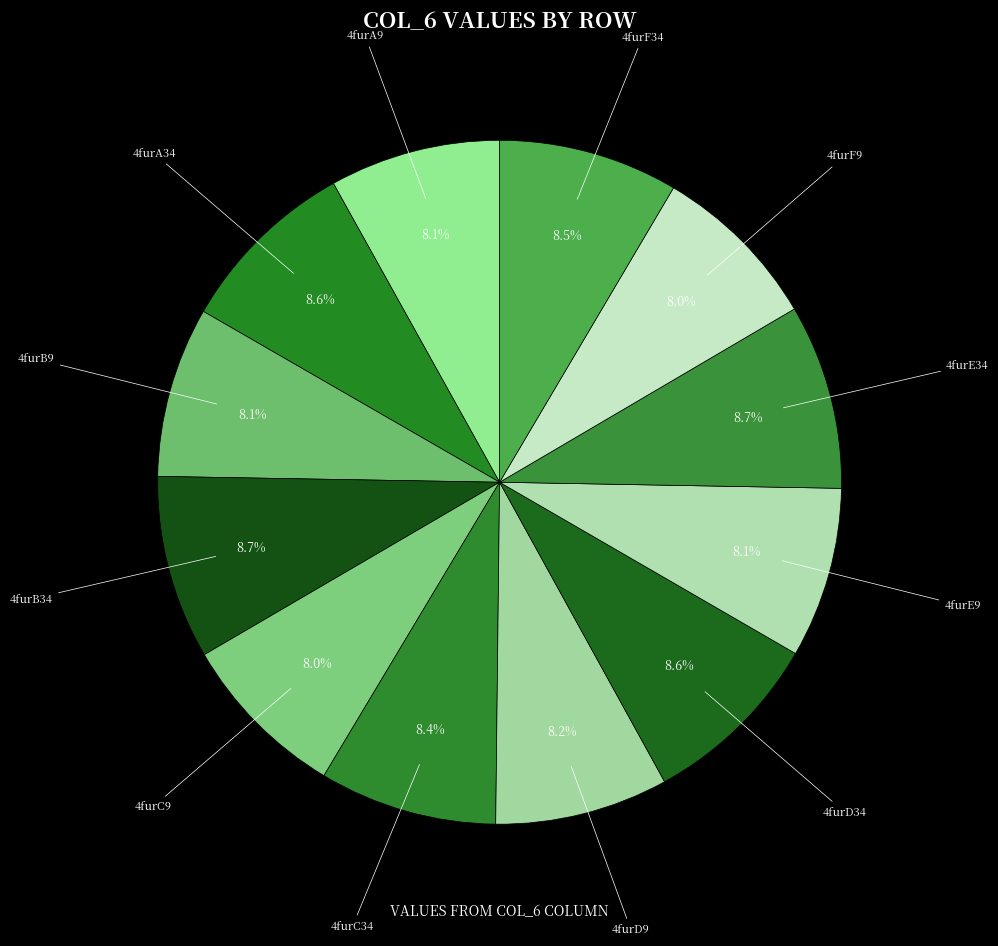

How many slices are in this pie chart?

12